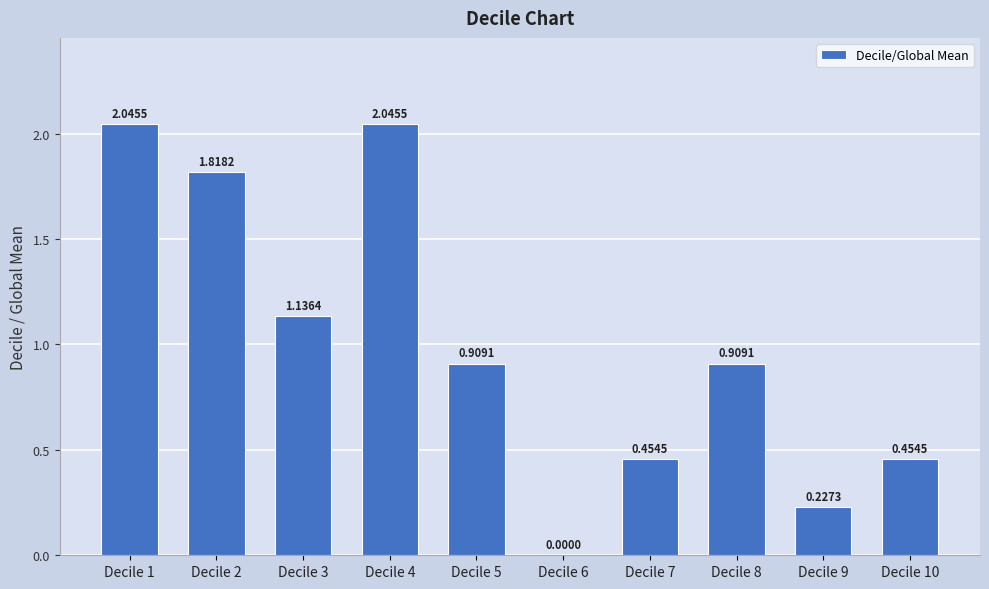

What is the change in value from Decile 4 to Decile 6?

-2.0